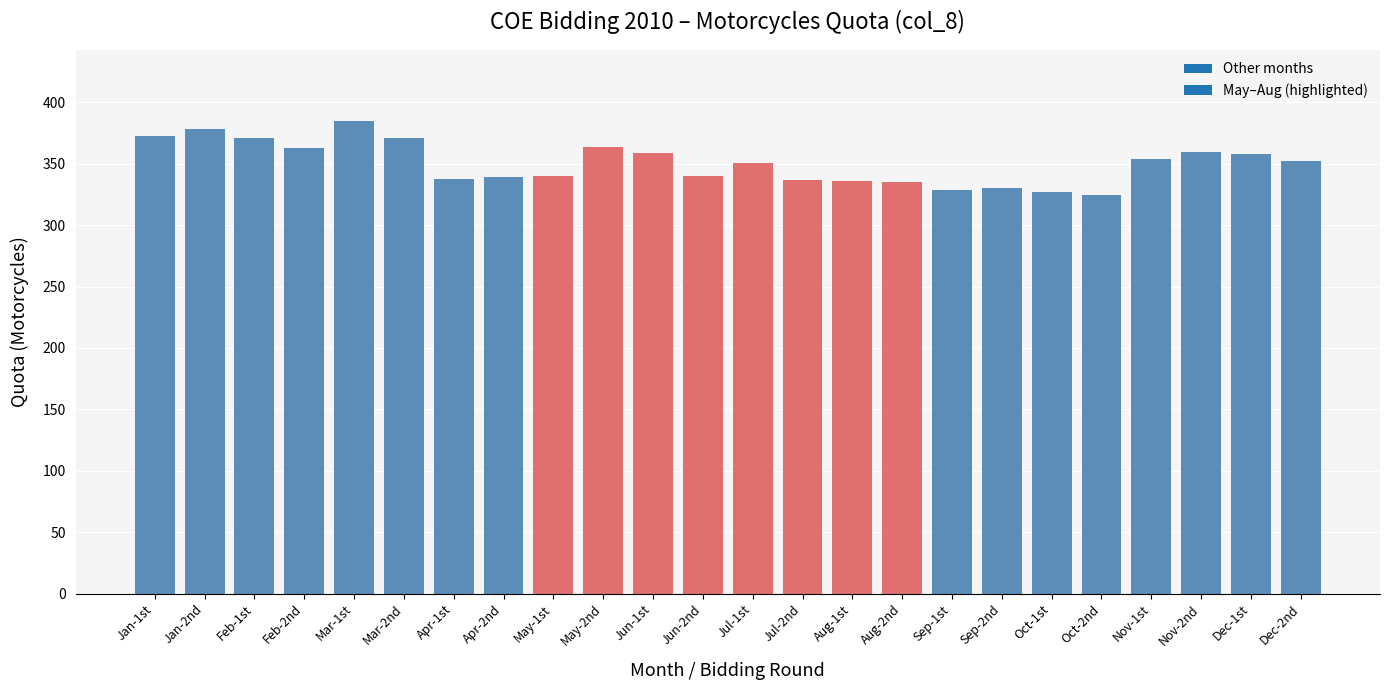

What position from the right is Jul-1st?

12